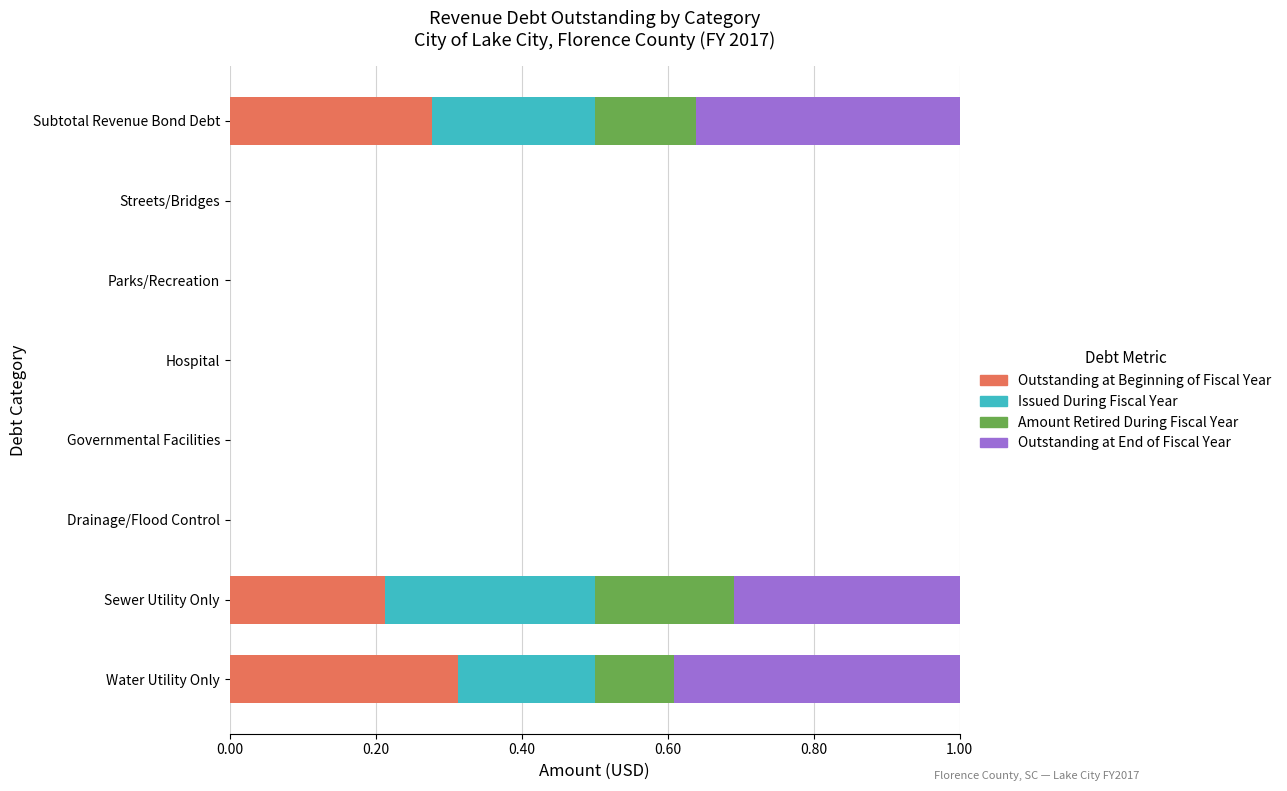

Reading right to left, extract all data points from this chart.

Outstanding at Beginning of Fiscal Year: 0.3	0.0	0.0	0.0	0.0	0.0	0.2	0.3
Issued During Fiscal Year: 0.2	0.0	0.0	0.0	0.0	0.0	0.3	0.2
Amount Retired During Fiscal Year: 0.1	0.0	0.0	0.0	0.0	0.0	0.2	0.1
Outstanding at End of Fiscal Year: 0.4	0.0	0.0	0.0	0.0	0.0	0.3	0.4